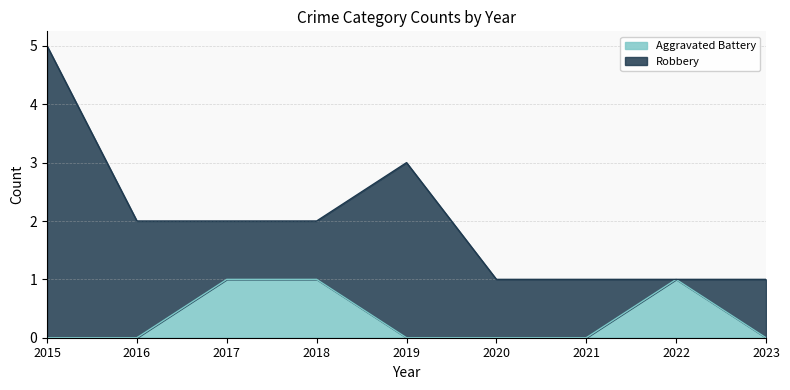

The value at 2016 is 0. True or false?

False